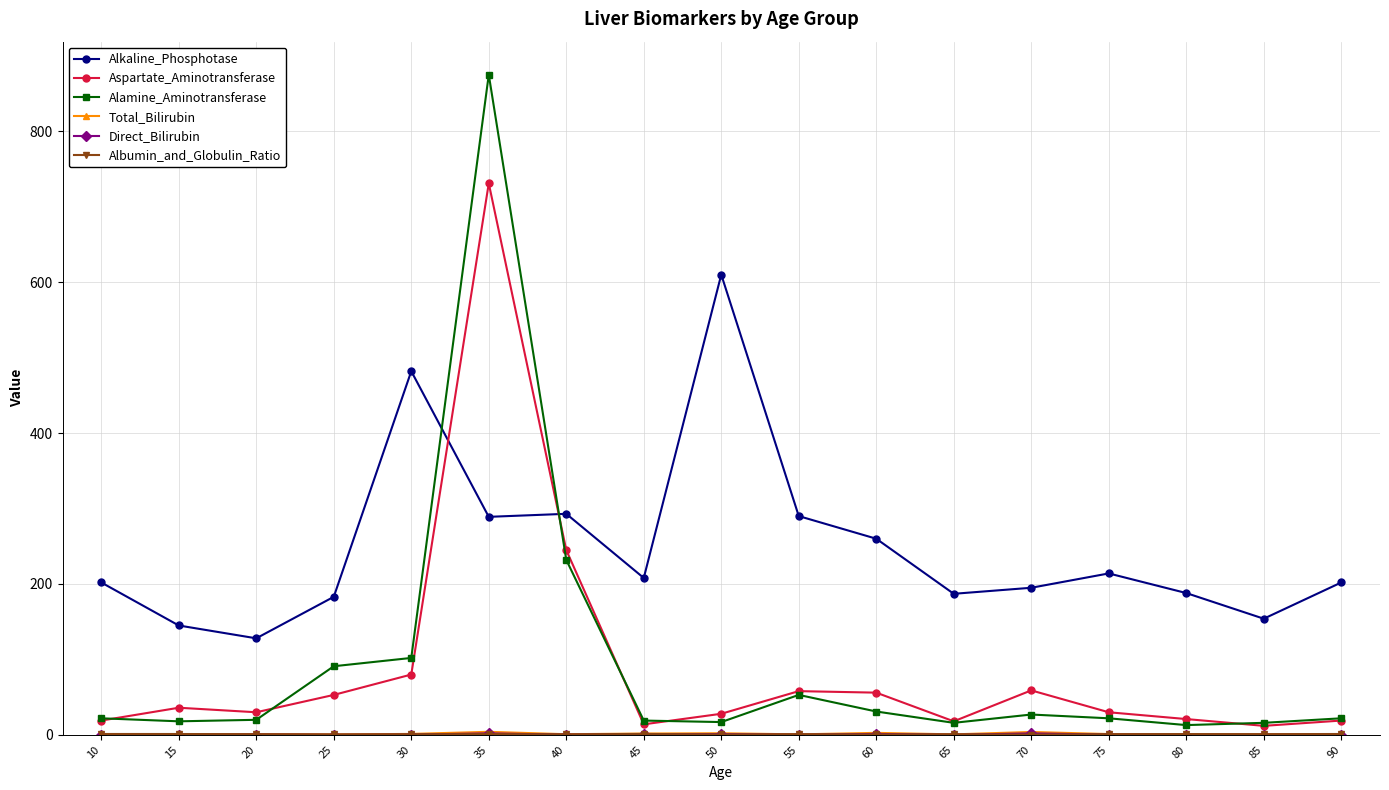

True or false: Alamine_Aminotransferase has more than 2 interior local peaks.

True